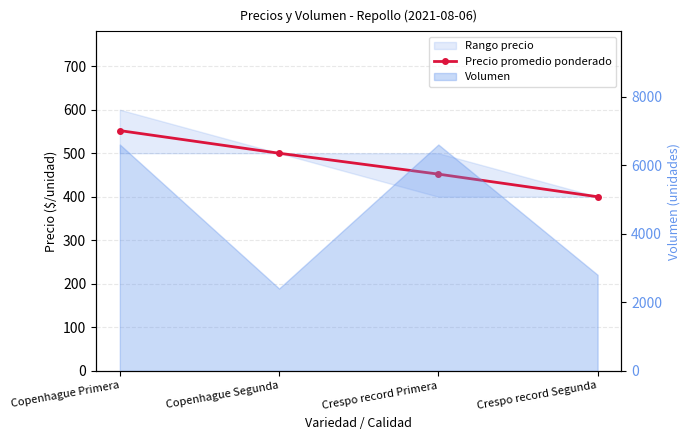

Is it true that the value at Crespo record Primera is 718?

False